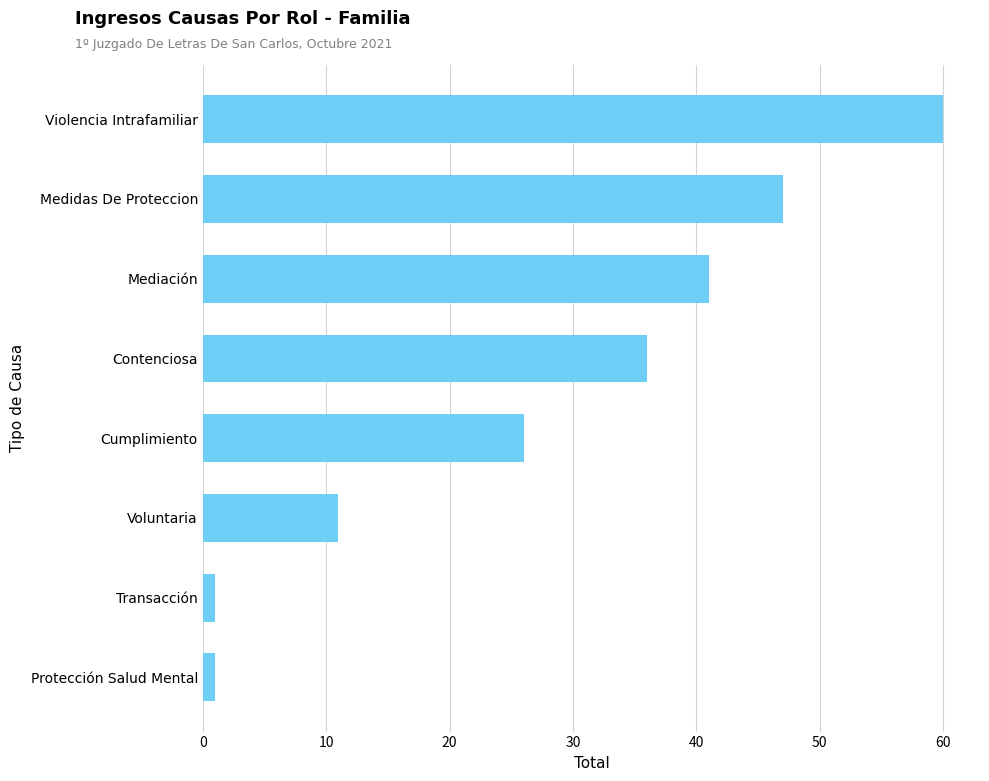

What is the difference between the maximum and minimum values?

59